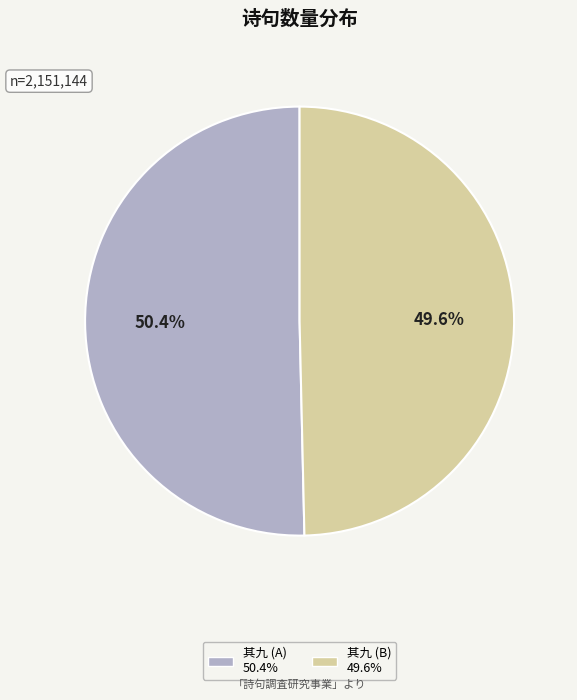

Does any single category account for the majority?

Yes